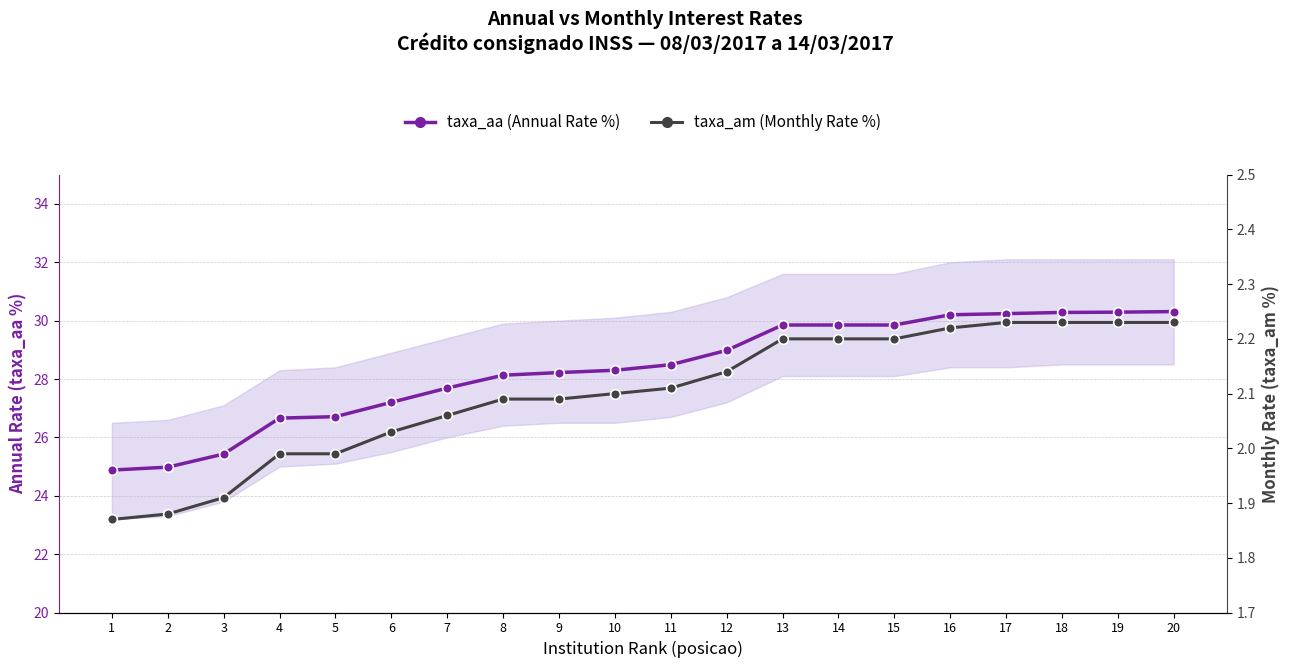

What is the spread (max minus min) of values at 8?

26.0